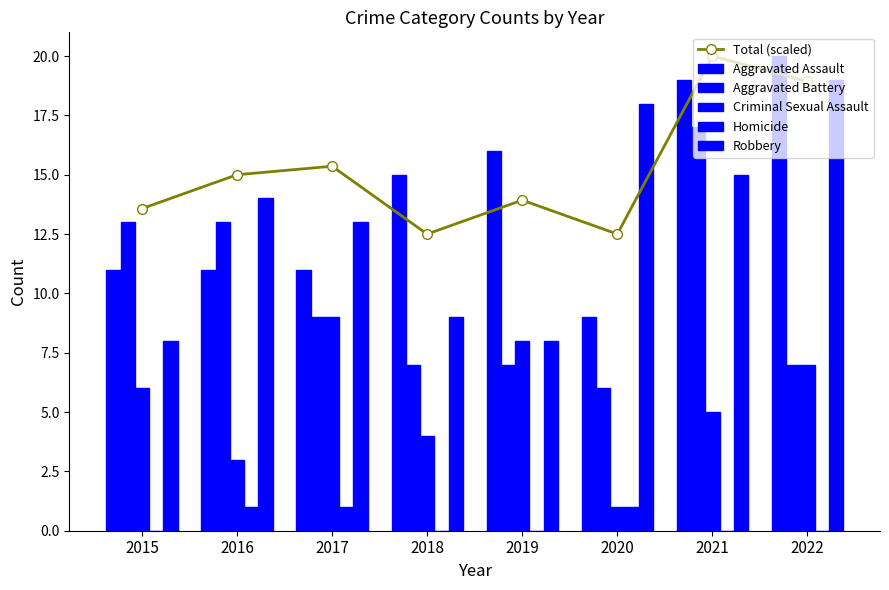

What is the highest value of the Total (scaled) series?

20.0